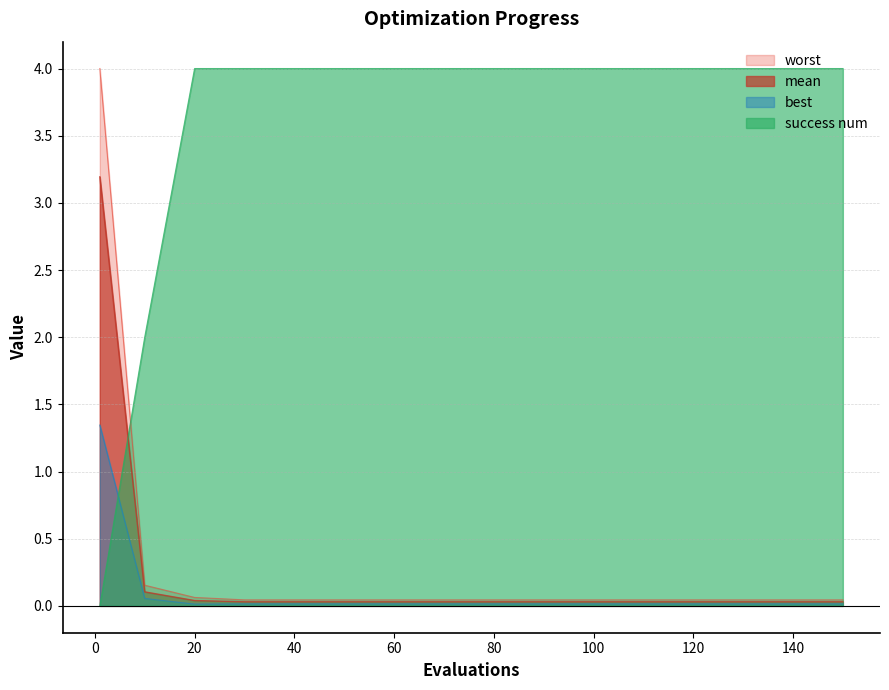

The mean series shows 0.0 at 140. True or false?

True